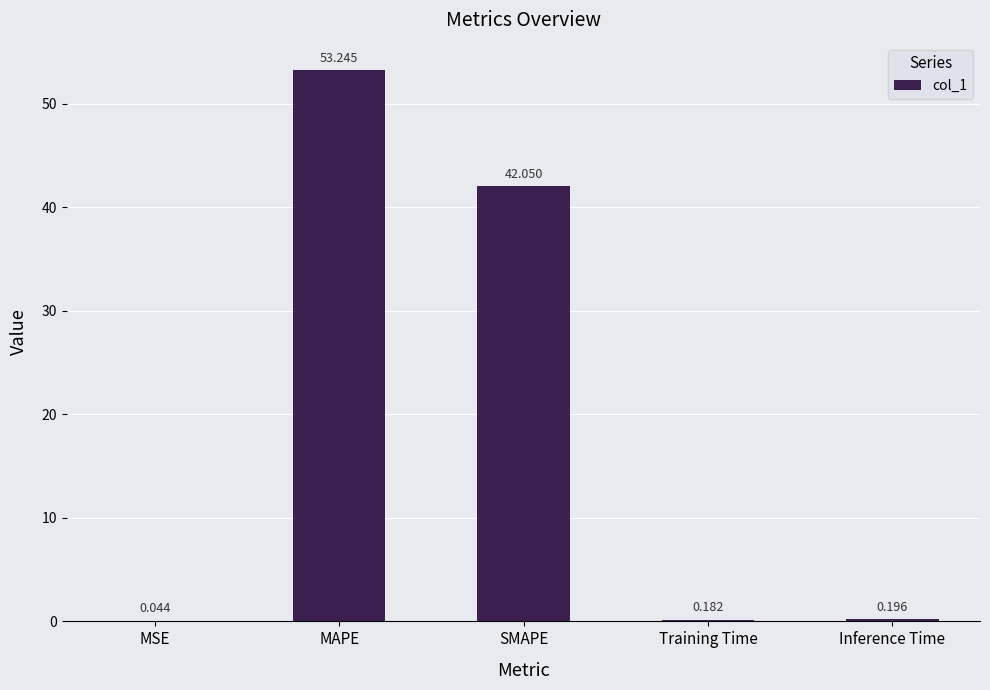

Read the value at MAPE.

53.2